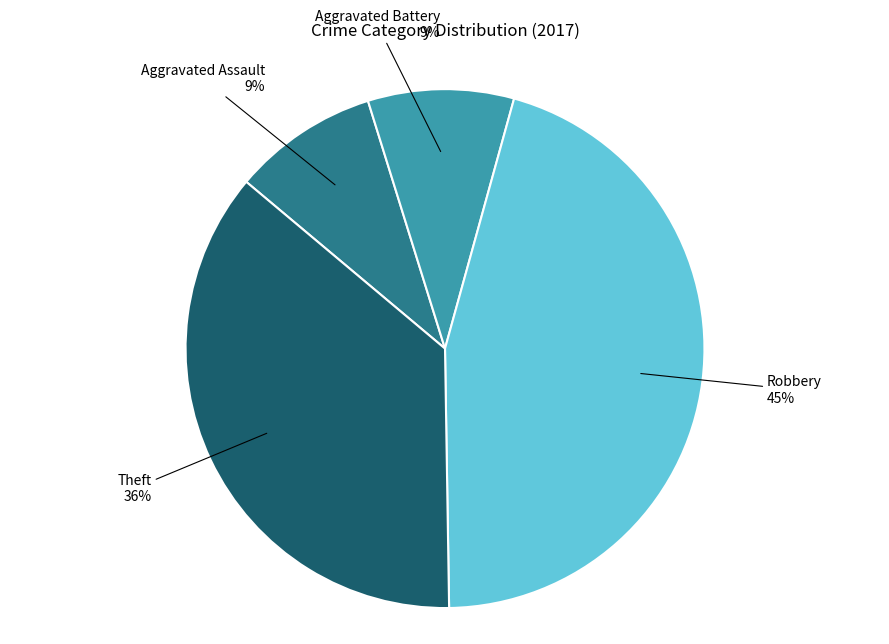

How many slices are in this pie chart?

4